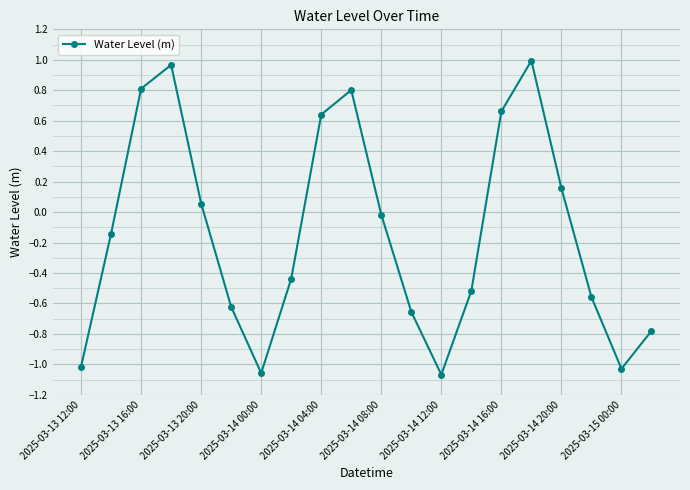

How many points are higher than both their immediate neighbors (excluding endpoints)?

3